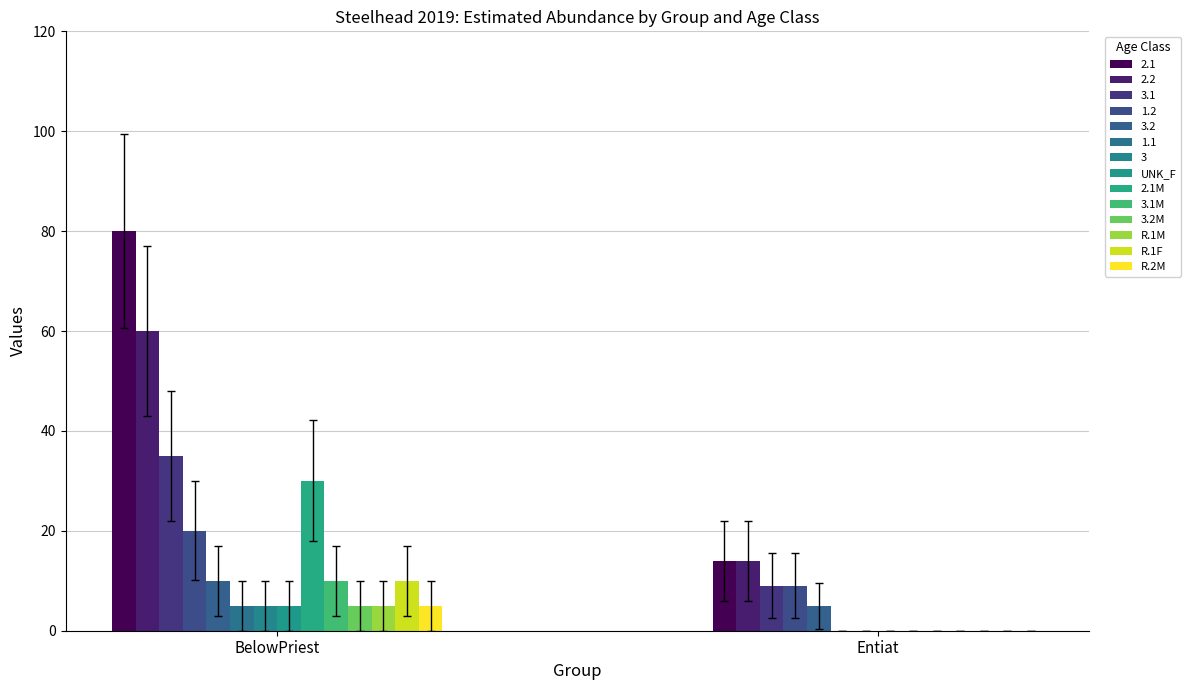

How many groups of bars are there?

2